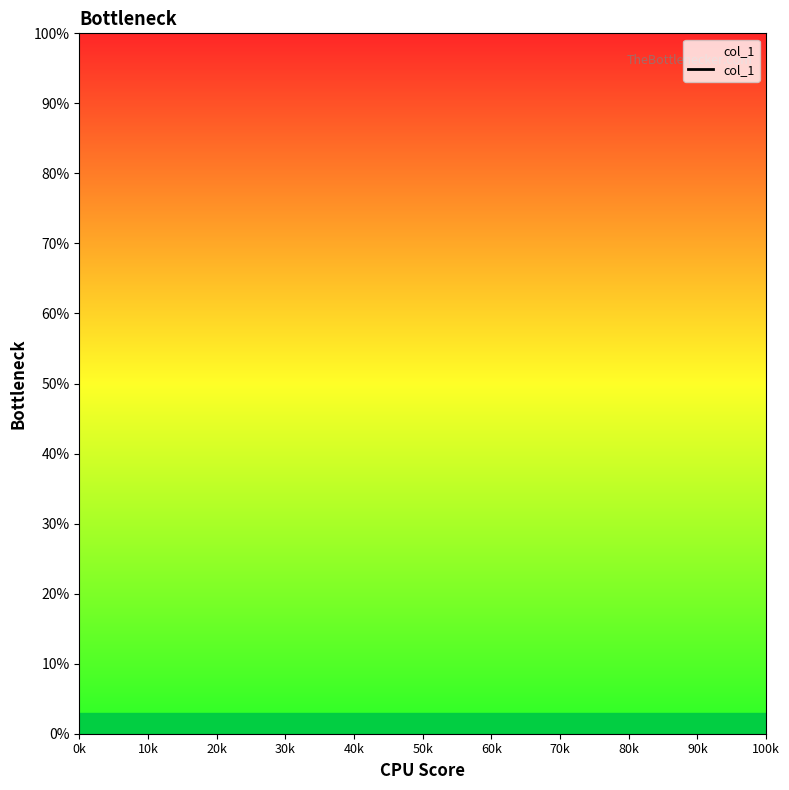

Is this an area chart (filled region under the line)?

No